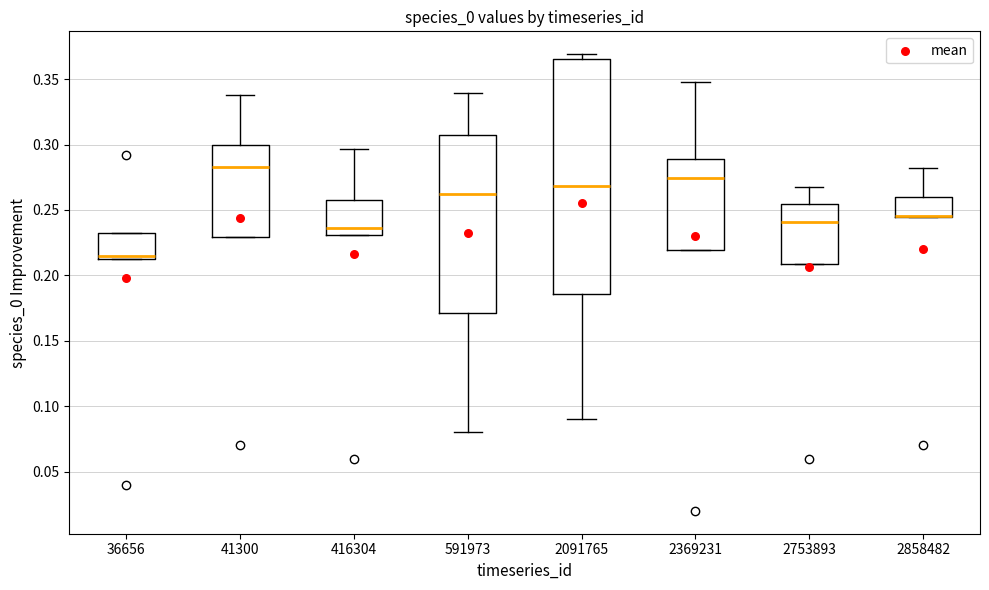

Reading left to right, read every box against the y-axis: the position of its median line, the range the box covers, and the ends of its whiskers. The values are not printed on the chart, so give them approximately, as read against the axis.

36656: median 0.215 (just above the box's lower edge), box 0.215 to 0.230, whiskers 0.215 to 0.230
41300: median 0.285, box 0.230 to 0.300, whiskers 0.230 to 0.340
416304: median 0.235, box 0.230 to 0.255, whiskers 0.230 to 0.295
591973: median 0.260, box 0.170 to 0.305, whiskers 0.080 to 0.340
2091765: median 0.270, box 0.185 to 0.365, whiskers 0.090 to 0.370
2369231: median 0.275, box 0.220 to 0.290, whiskers 0.220 to 0.350
2753893: median 0.240, box 0.210 to 0.255, whiskers 0.210 to 0.265
2858482: median 0.245 (drawn on the box's lower edge), box 0.245 to 0.260, whiskers 0.245 to 0.280